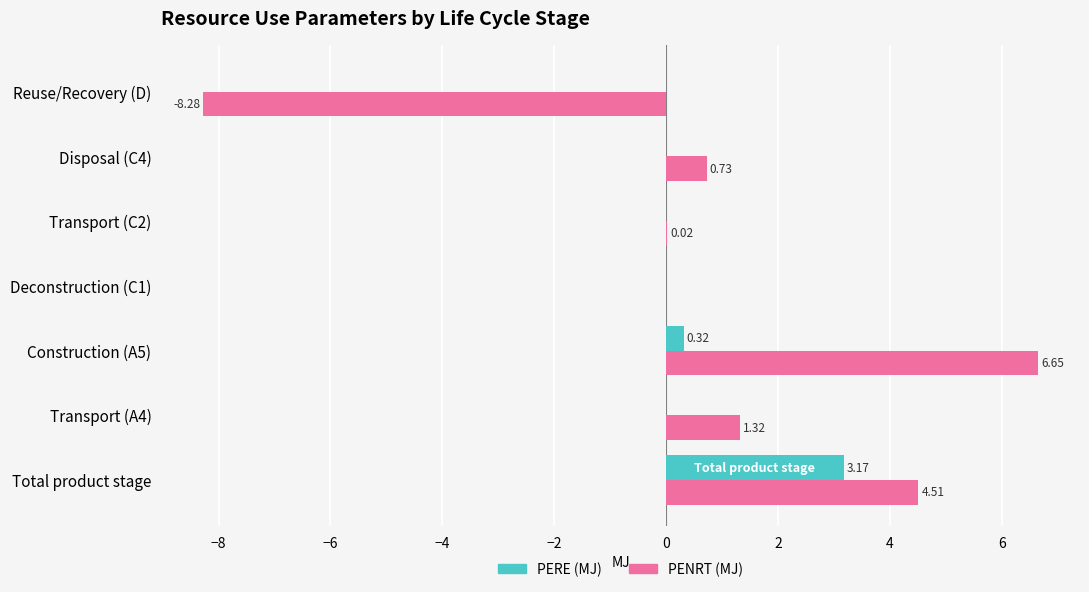

What is the sum of all PERE (MJ) values?

3.5